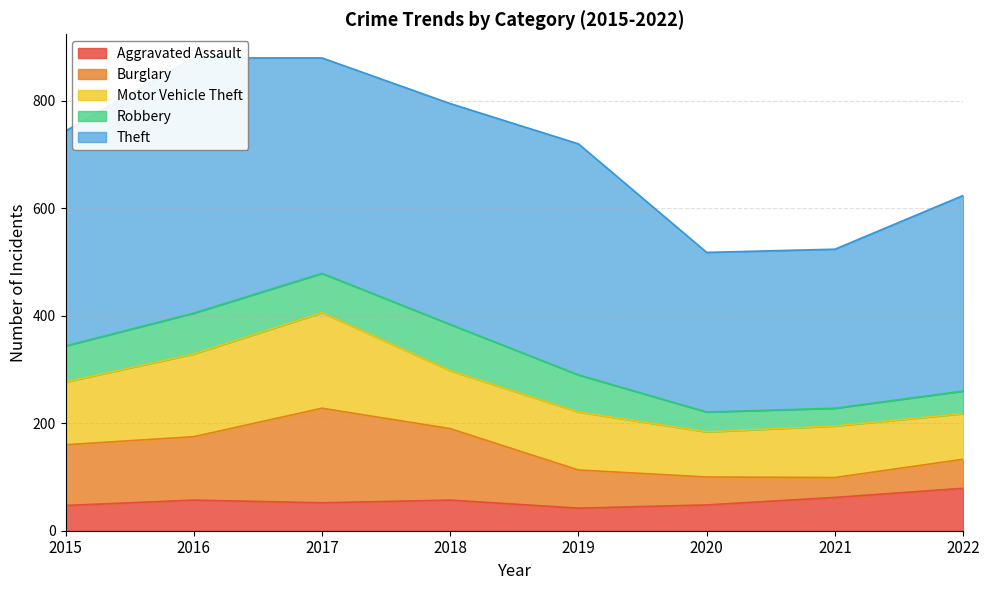

Is it true that Burglary equals 118 at 2016?

True